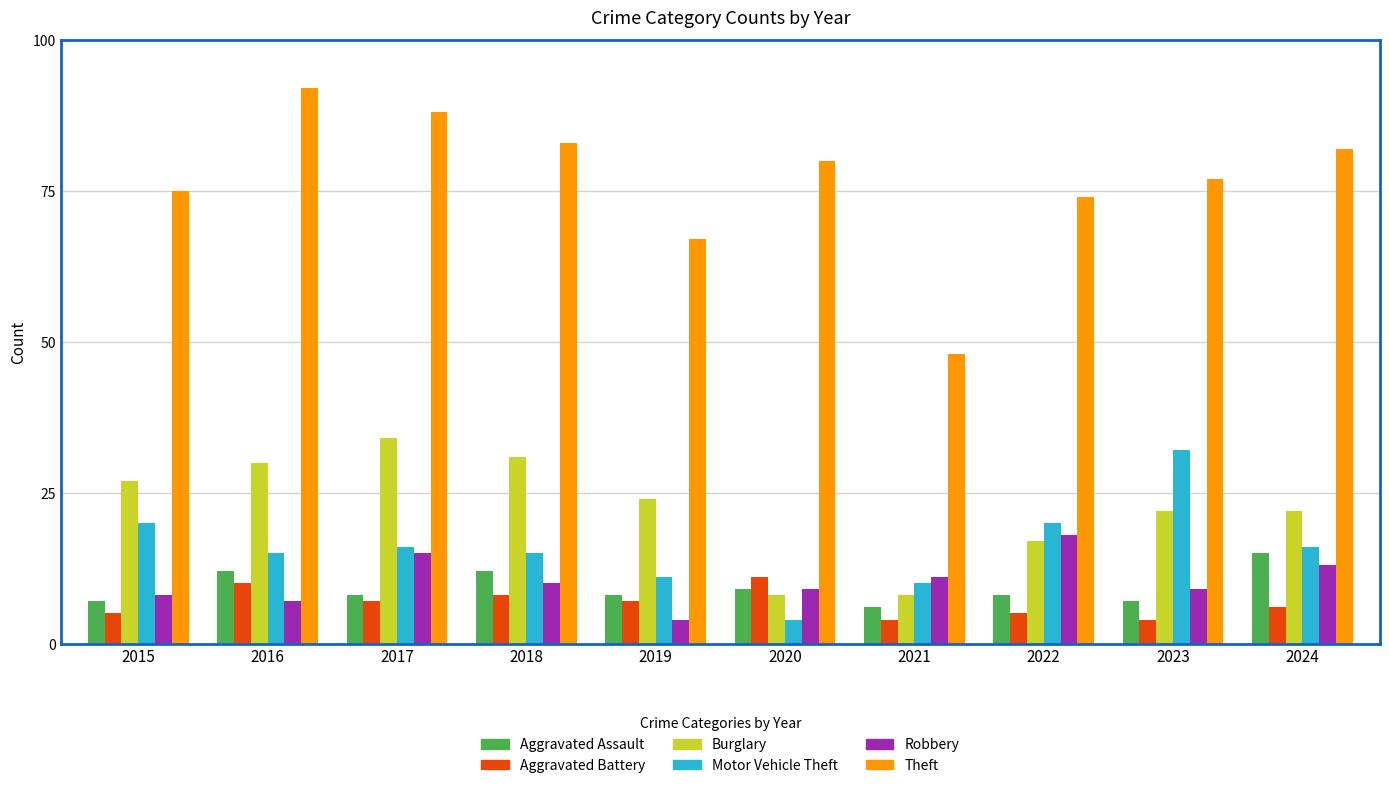

Between 2017 and 2020, which series saw the biggest shift?

Burglary